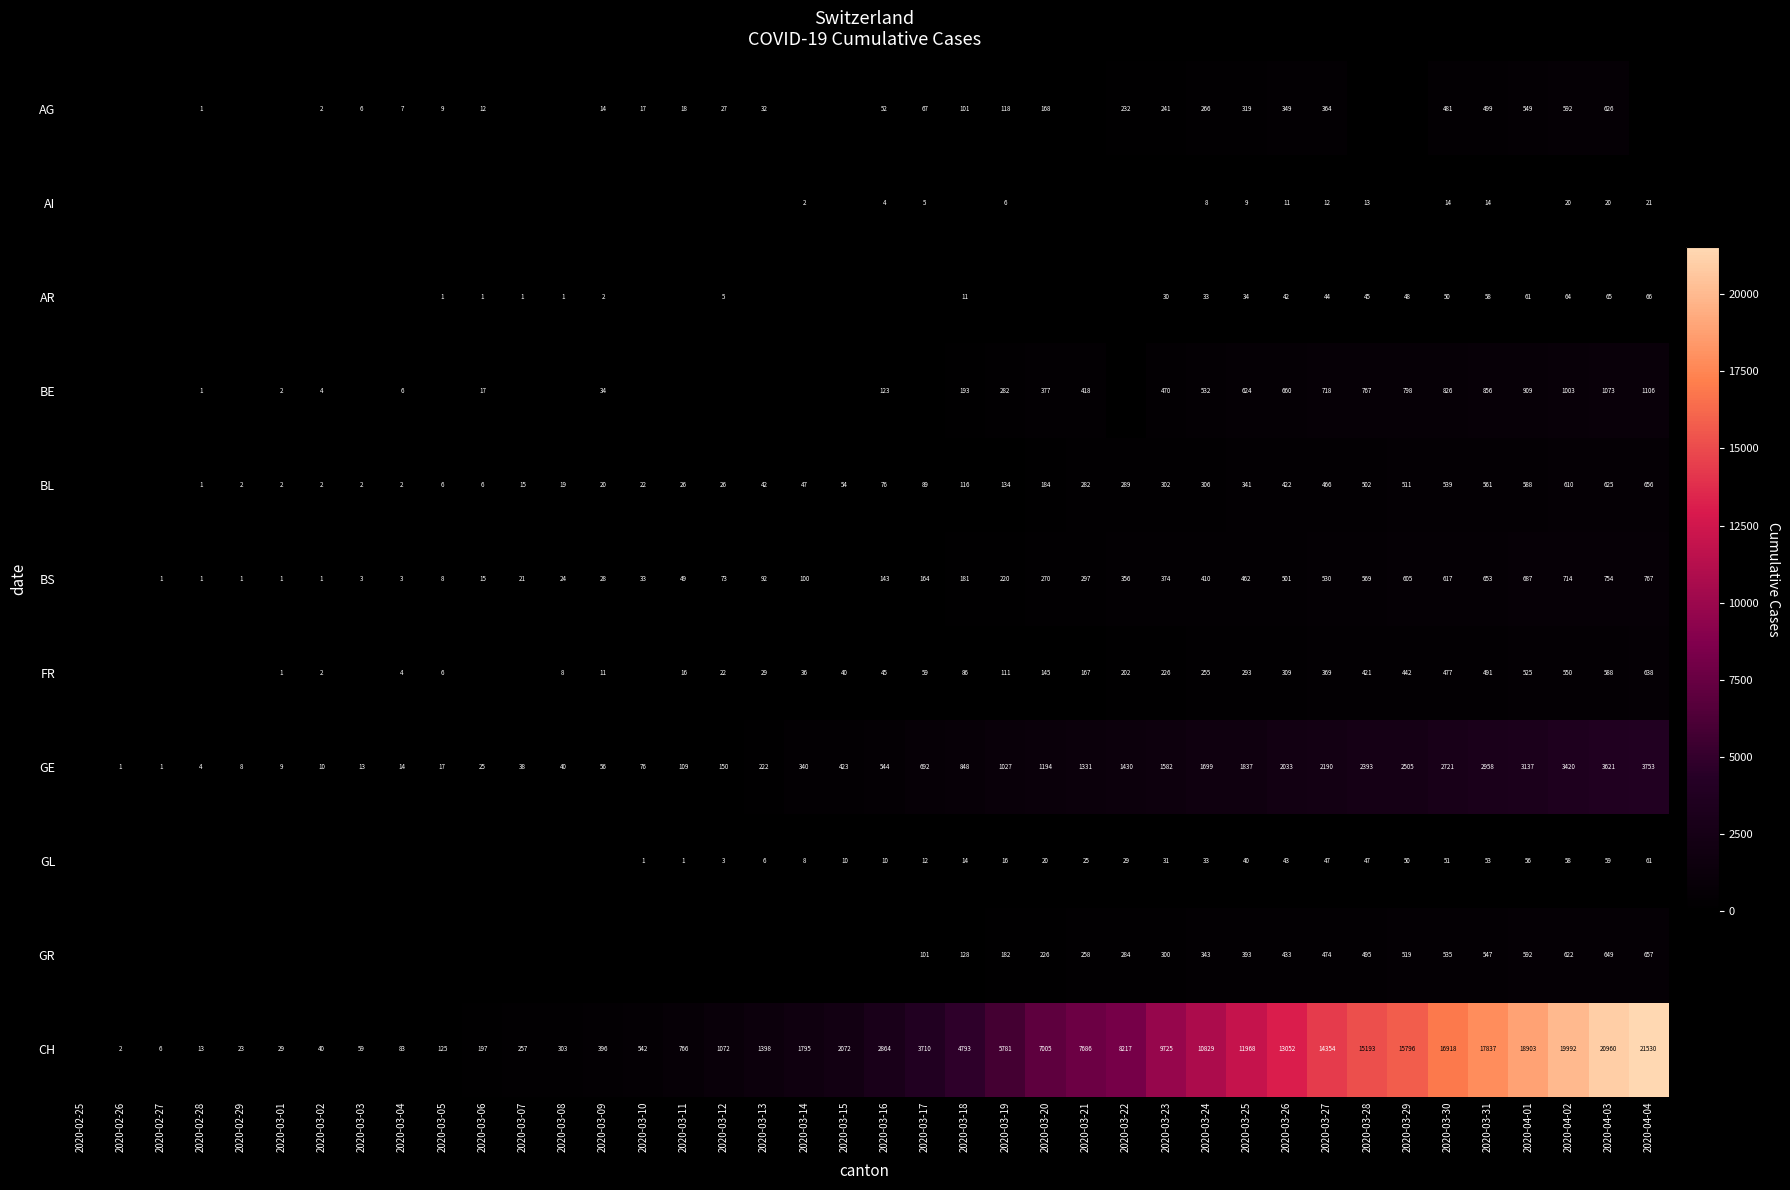

How many series are shown in this chart?

11